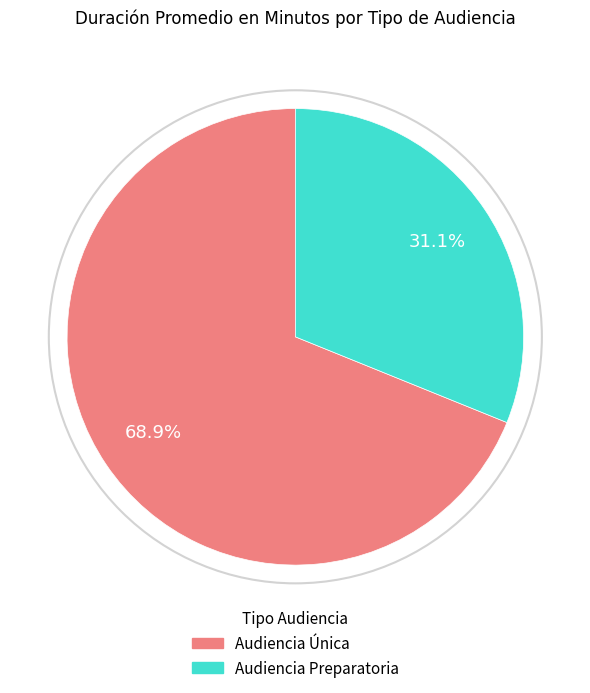

To the nearest percent, what is the combined percentage of Audiencia Única and Audiencia Preparatoria?

100%